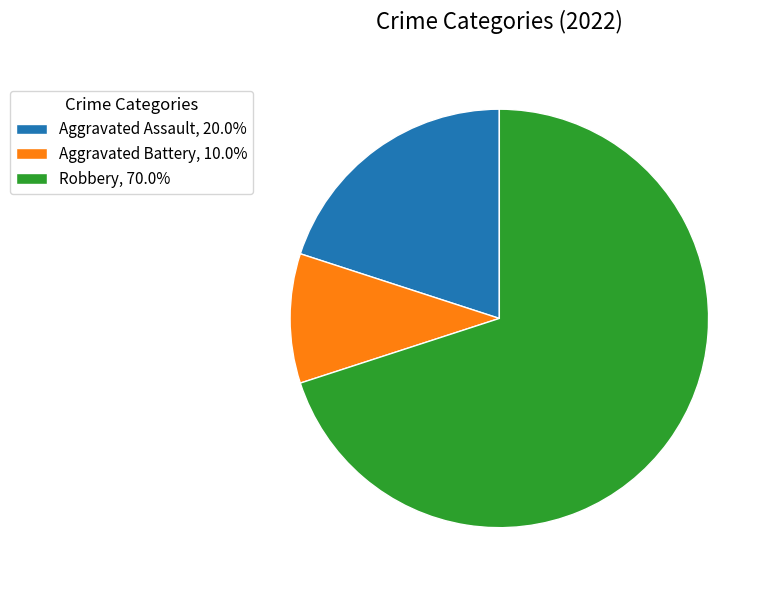

Combined, do Robbery and Aggravated Battery account for over 50%?

Yes